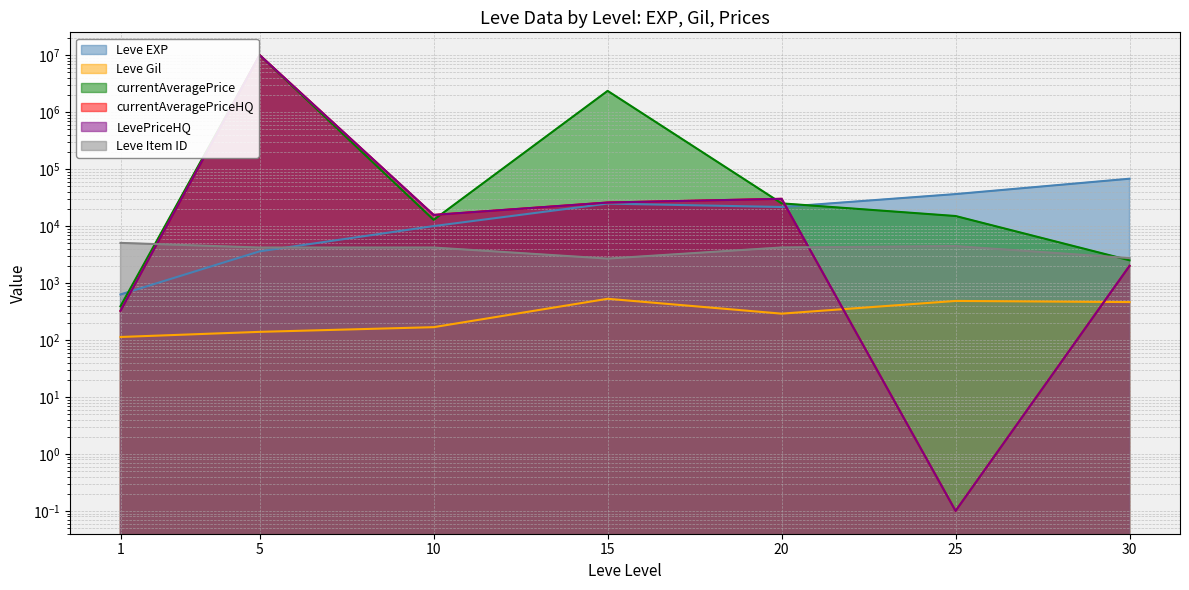

List the labels in order of Leve Item ID value, largest first.

1, 25, 20, 10, 5, 30, 15